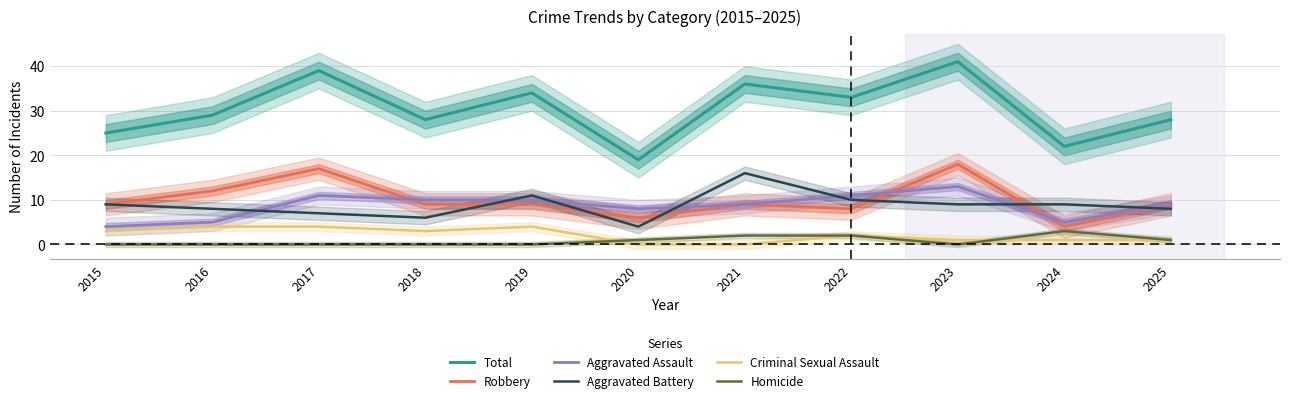

True or false: Aggravated Assault and Criminal Sexual Assault intersect in this chart.

False